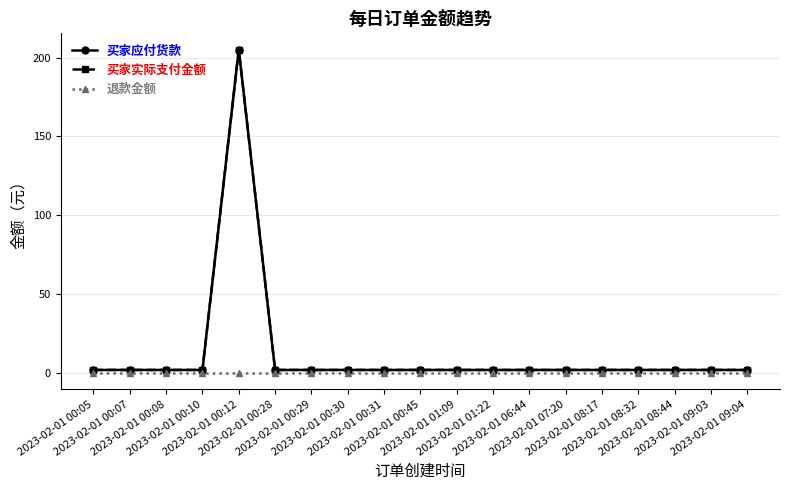

How many lines are shown in the chart?

3